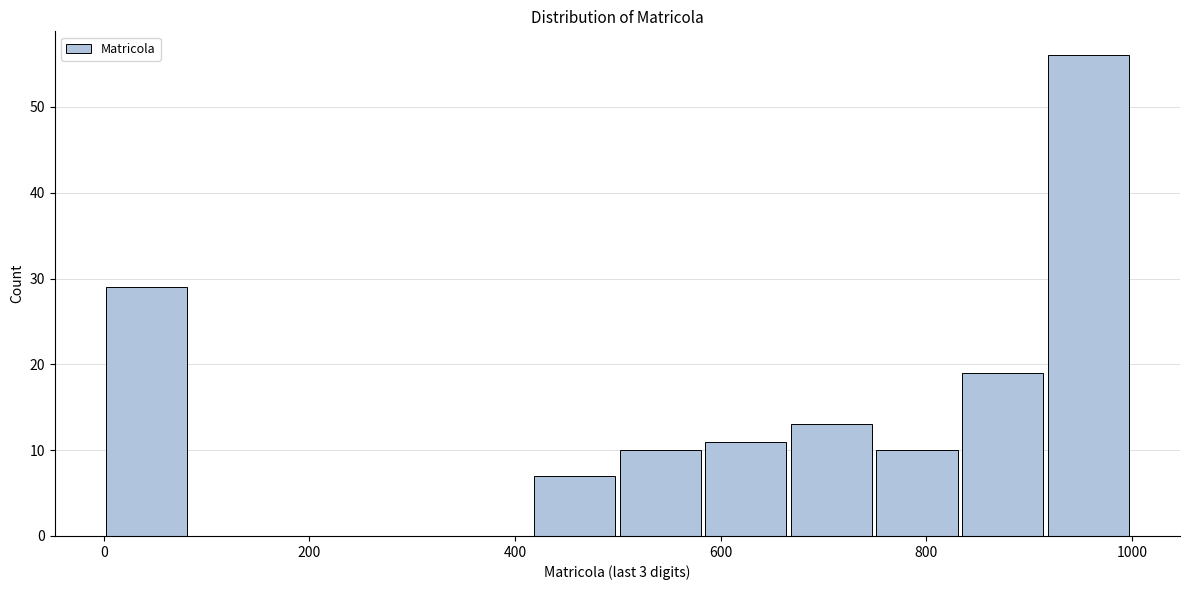

Reading left to right, transcribe this chart: for each bar, give the range it covers on the x-axis and its height. Neither the bar edges nor the heights are printed on the chart, so give them approximately, as read against the axes.

0 to 80: 29
80 to 160: 0
160 to 240: 0
240 to 340: 0
340 to 420: 0
420 to 500: 7
500 to 580: 10
580 to 660: 11
660 to 740: 13
740 to 840: 10
840 to 920: 19
920 to 1000: 56